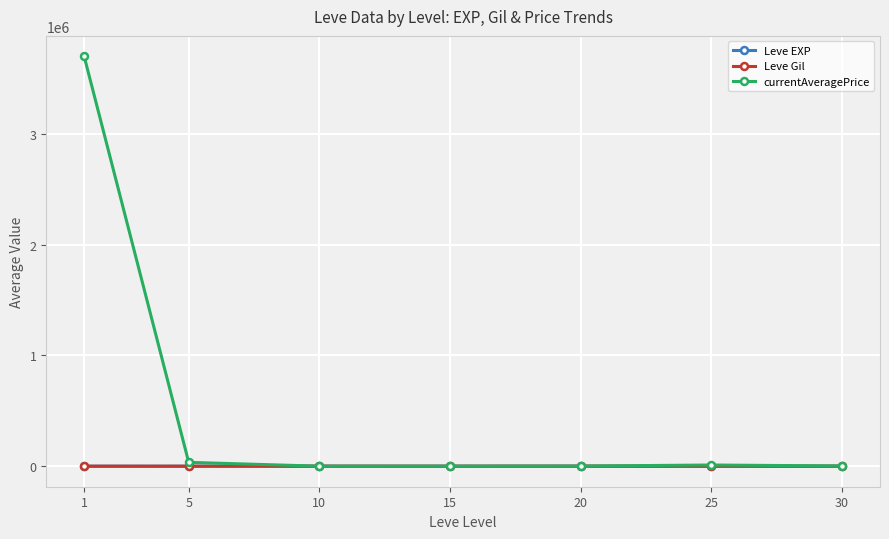

Where is Leve EXP nearest to the value 235?

30